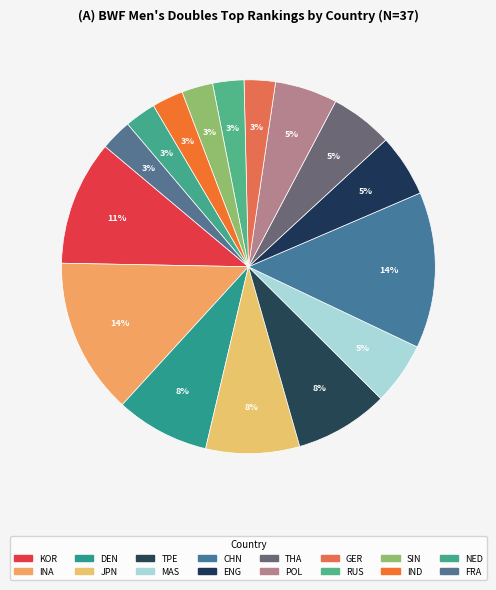

The NED slice represents 12% of the pie. True or false?

False